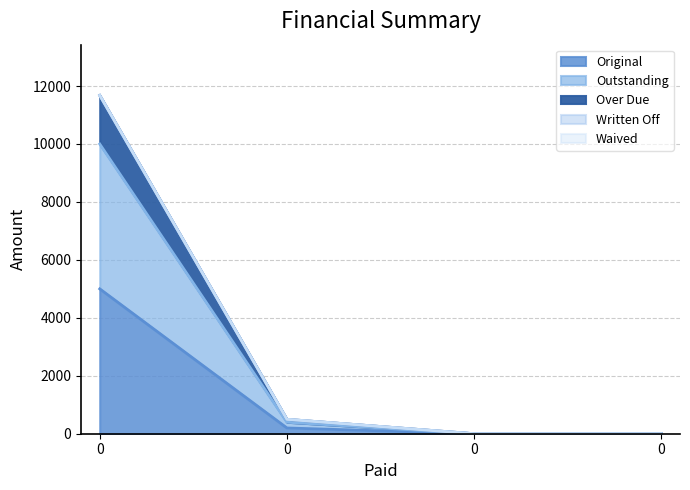

True or false: Original and Outstanding intersect in this chart.

False